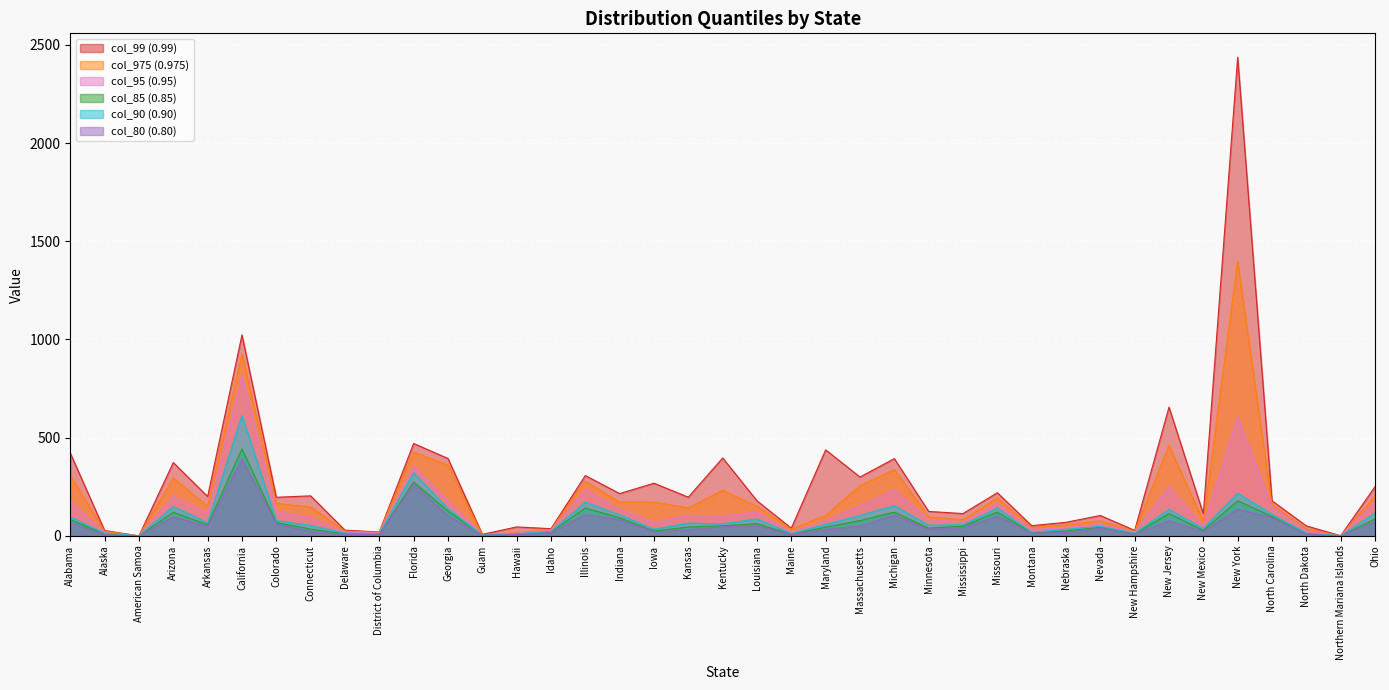

What is the label of the 30th point from the left?

Nebraska